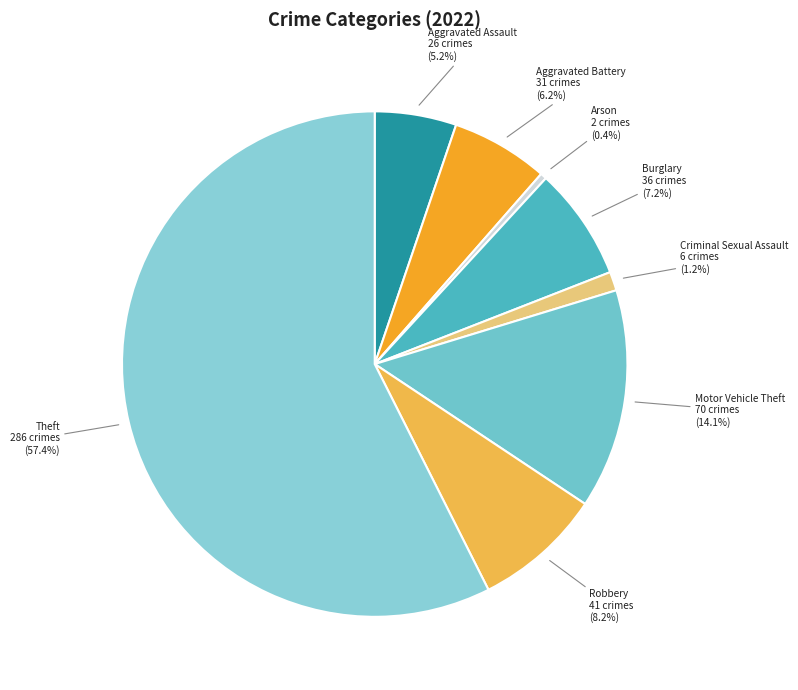

How much of the chart is everything except Aggravated Battery?

93.8%